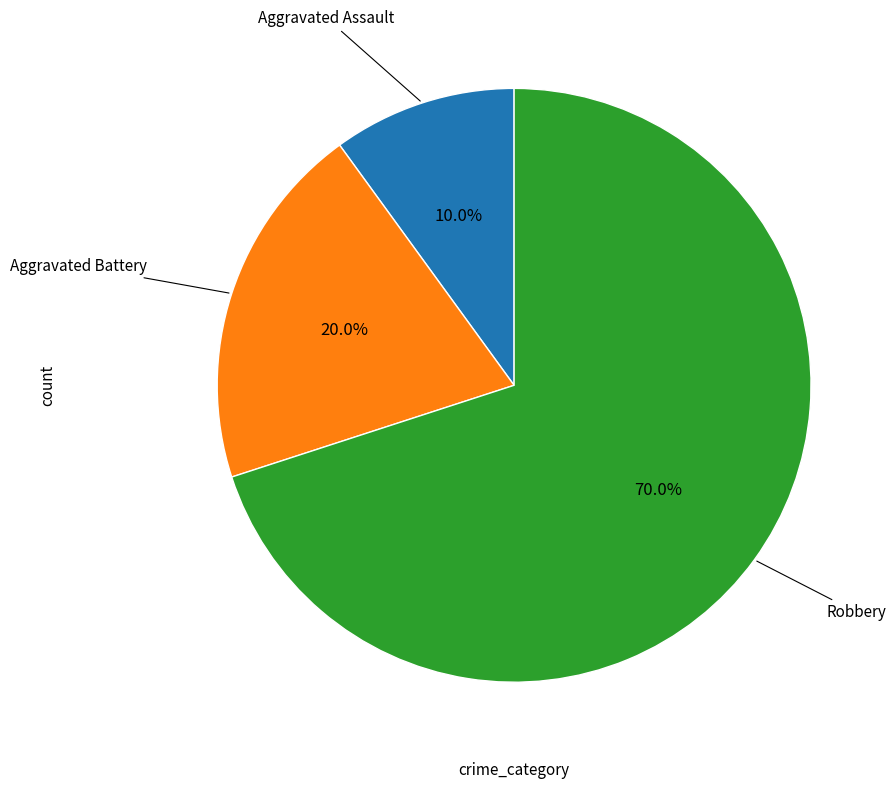

Is there any slice that represents more than half of the pie?

Yes